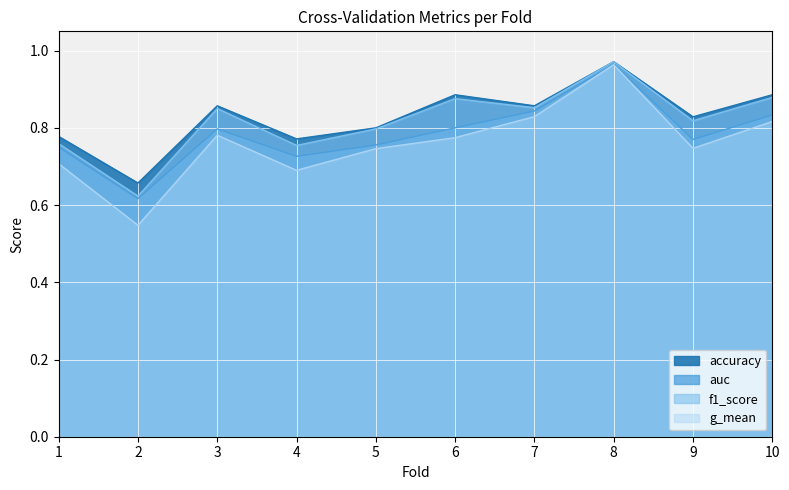

In accuracy, how many points are lower than both neighbors (excluding endpoints)?

4